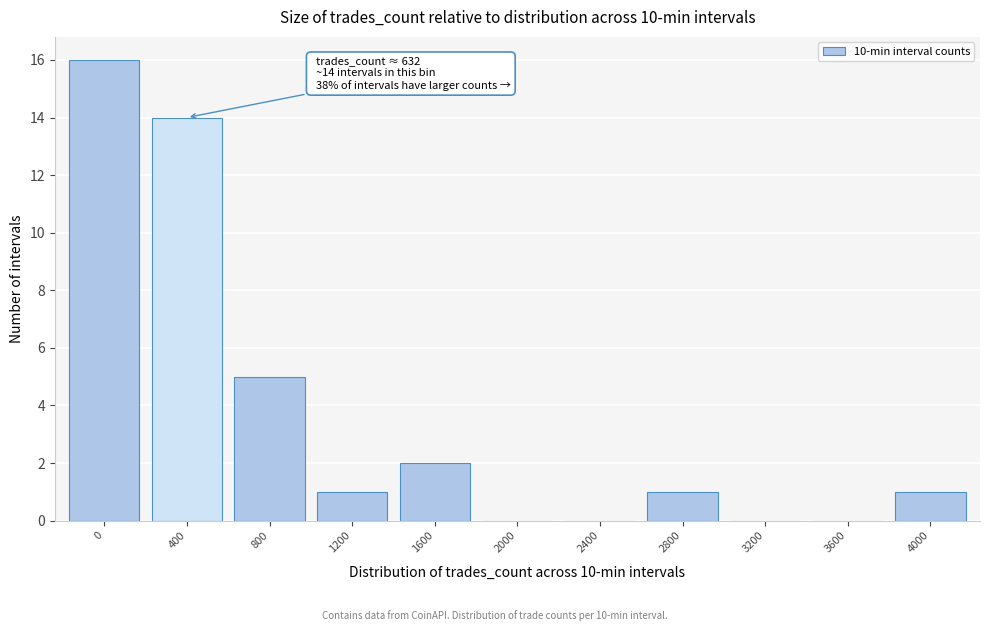

Reading left to right, transcribe all the data shown in this chart.

0=16	400=14	800=5	1200=1	1600=2	2000=0	2400=0	2800=1	3200=0	3600=0	4000=1